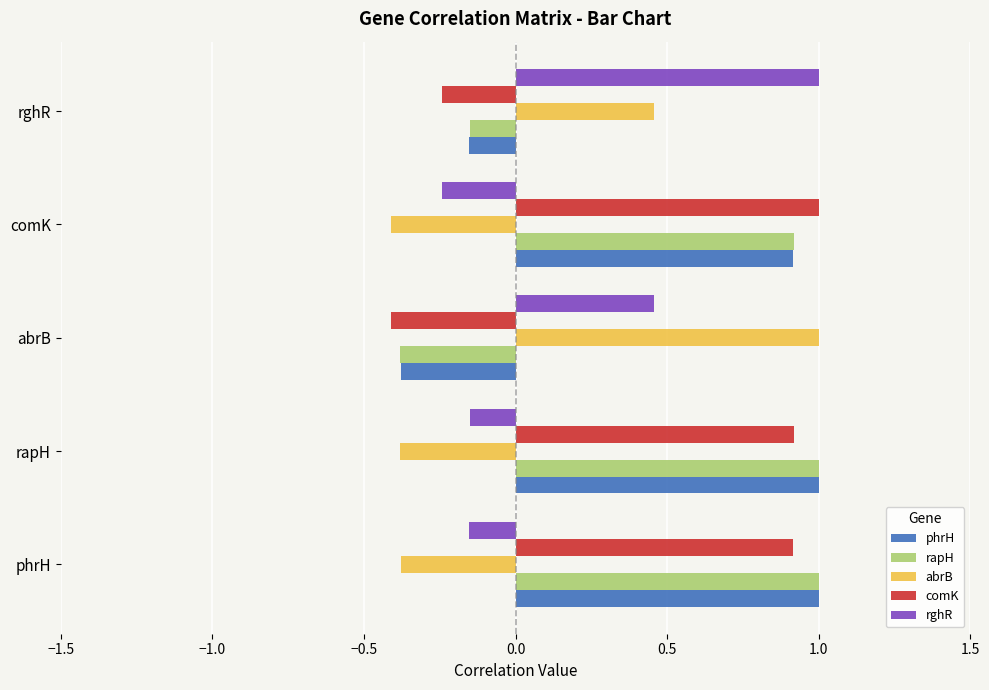

The comK series shows 0.4 at rapH. True or false?

False